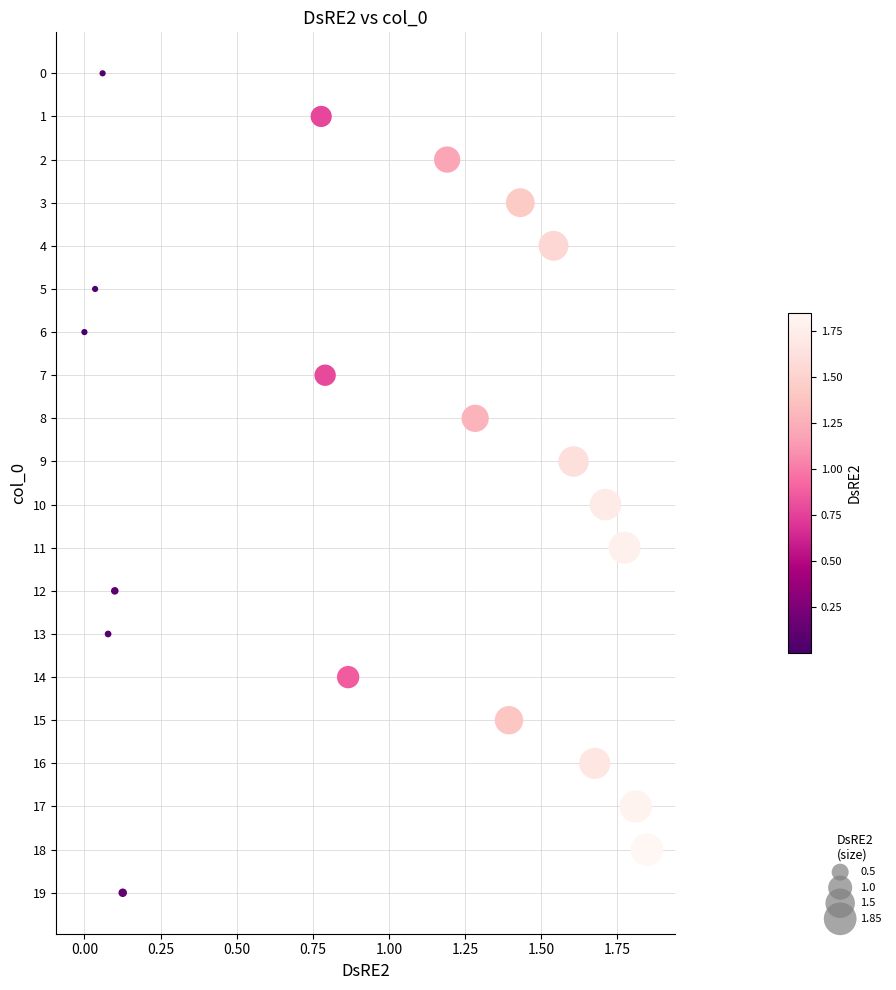

What is the range of Y values (max minus min)?

19